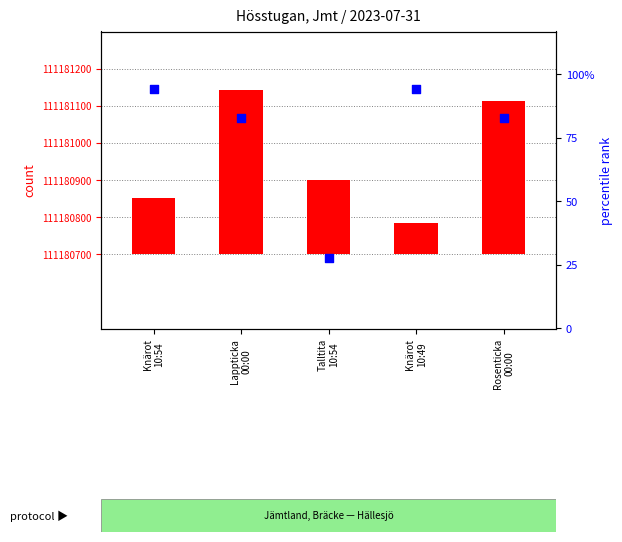

At how many categories does at least one series exceed 47434?

5